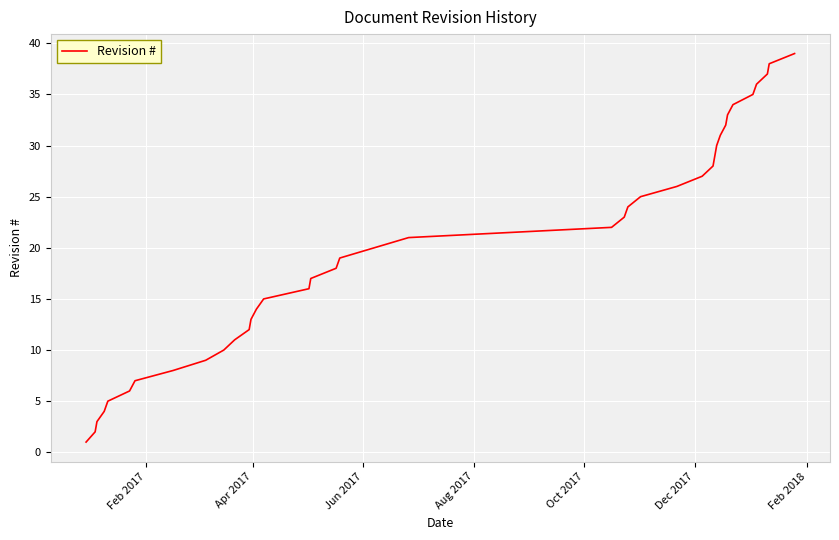

What is the difference between the second highest and minimum values?

37